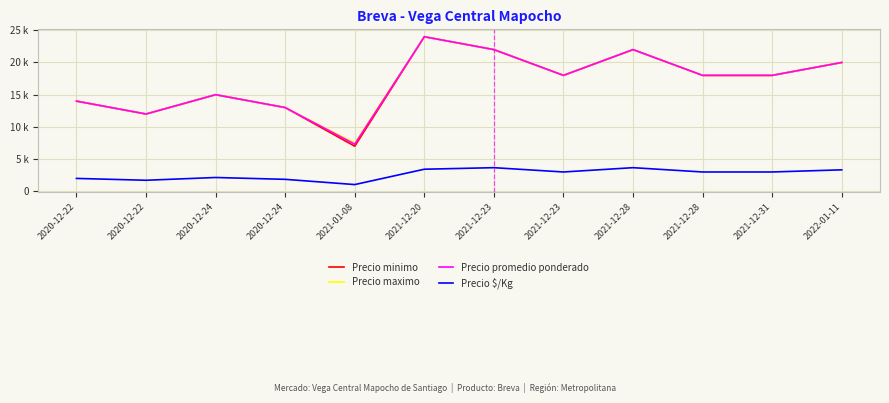

Which category has the lowest value across all series?

2021-01-08